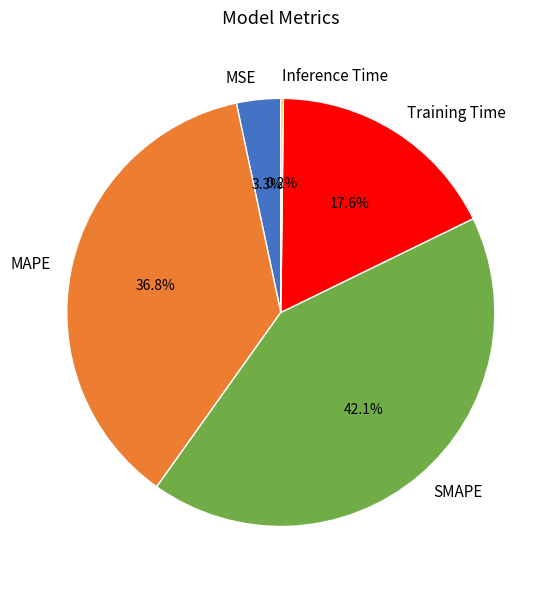

To the nearest percent, what is the average slice percentage?

20%